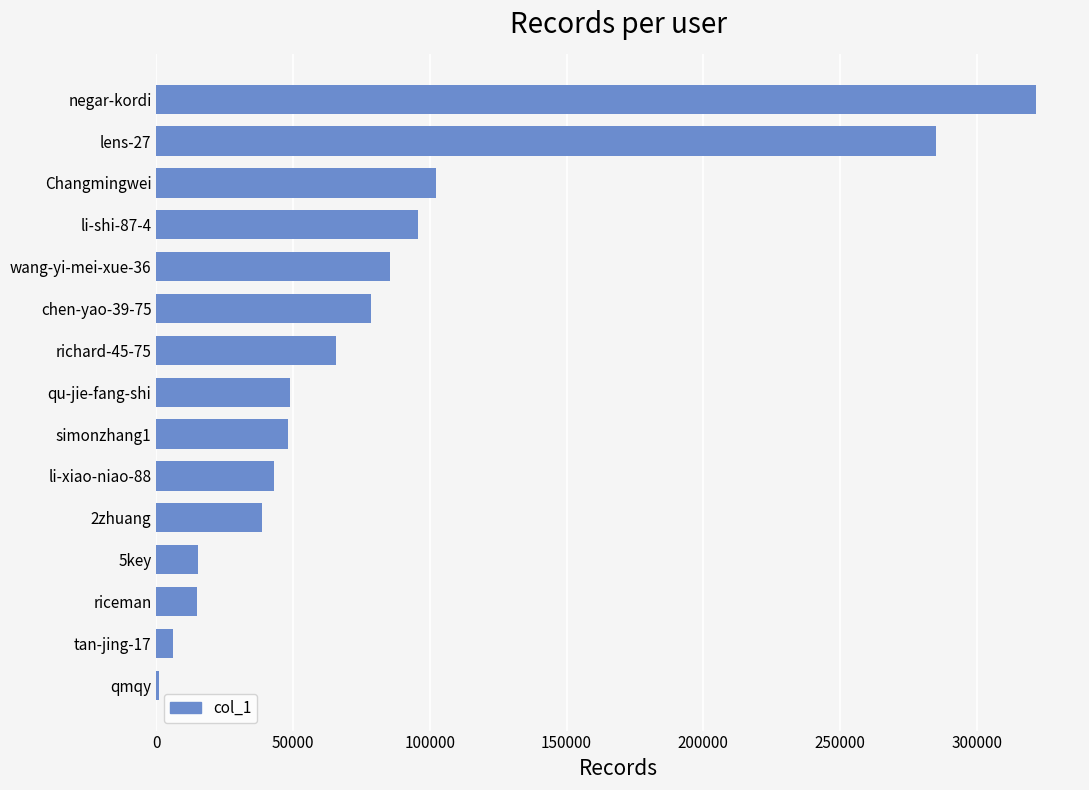

The value at 5key is 15148. True or false?

True